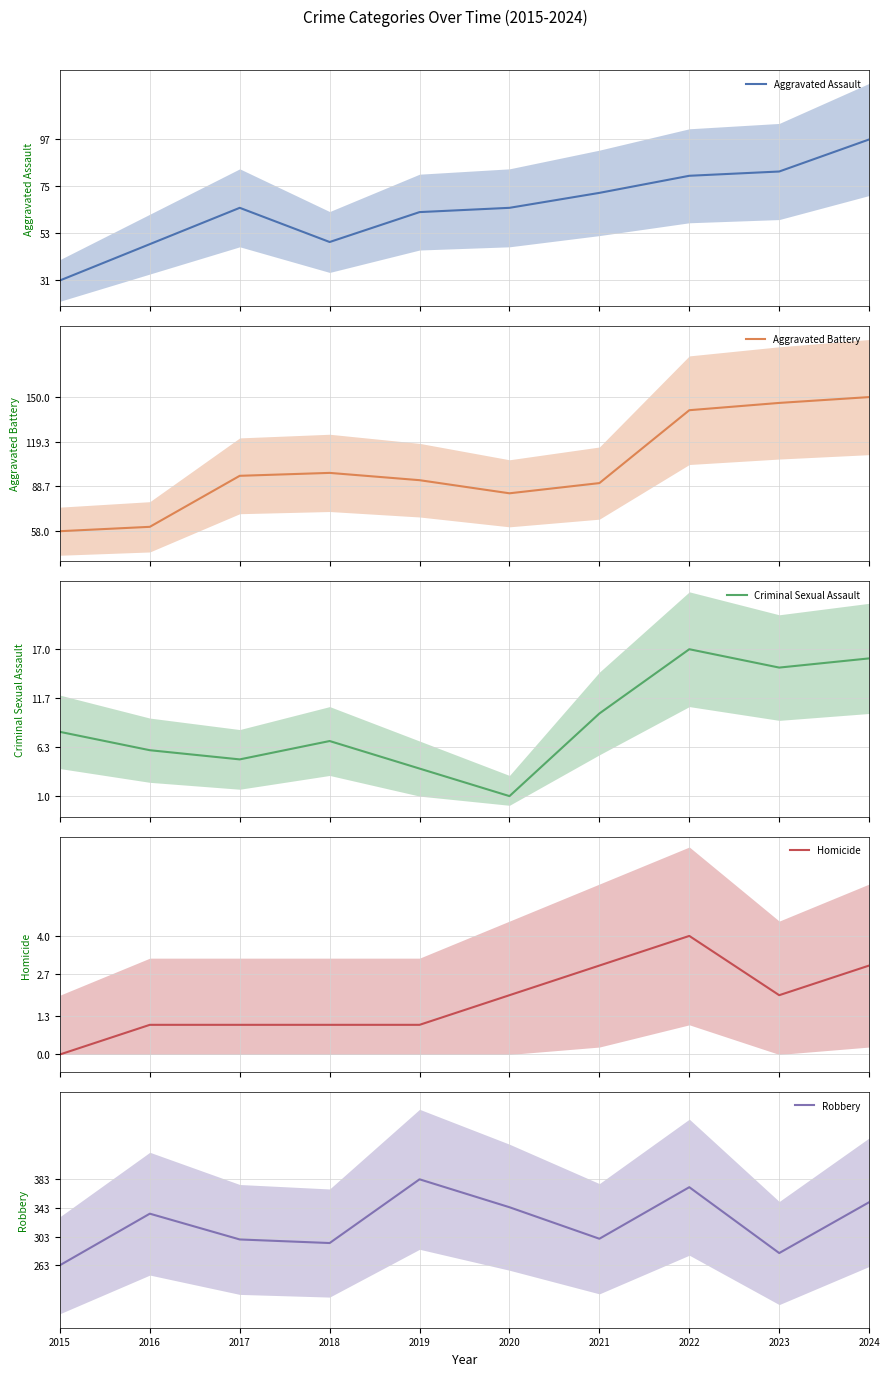

How many Homicide values are between 1 and 3?

8